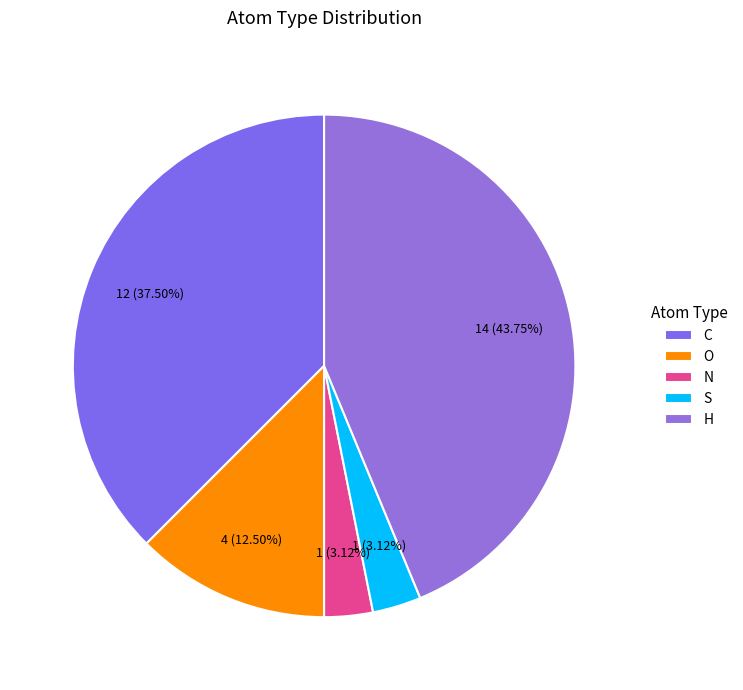

How many segments does this pie chart have?

5